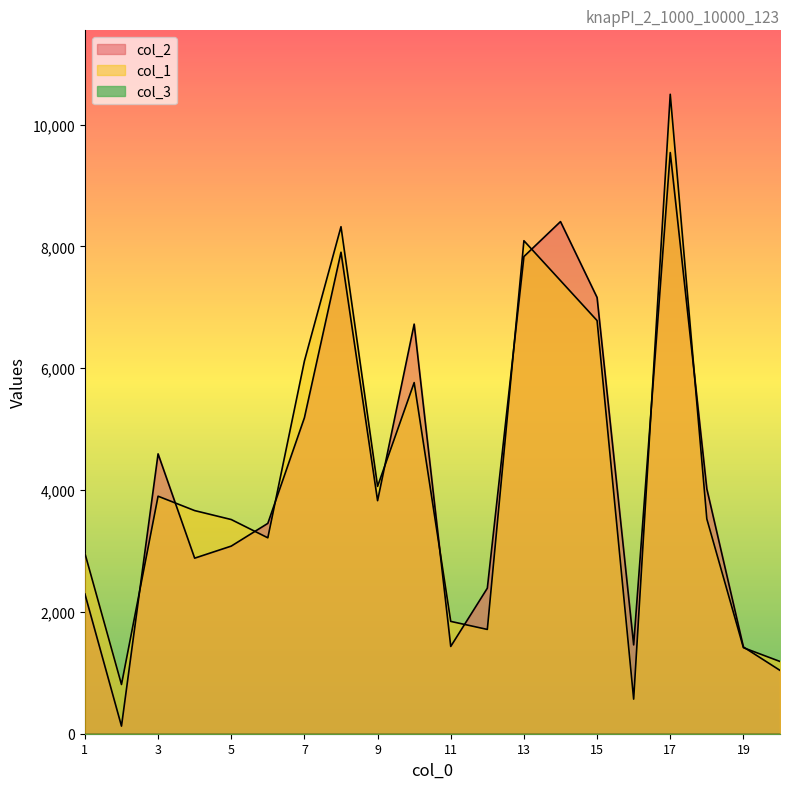

Reading left to right, extract all data points from this chart.

col_2: 2294	125	4594	2882	3080	3453	5187	7904	3826	6724	1433	2389	7833	8407	7161	1458	9540	4019	1424	1040
col_1: 2961	808	3899	3663	3516	3216	6118	8323	4061	5764	1844	1712	8093	7438	6782	568	10497	3526	1412	1186